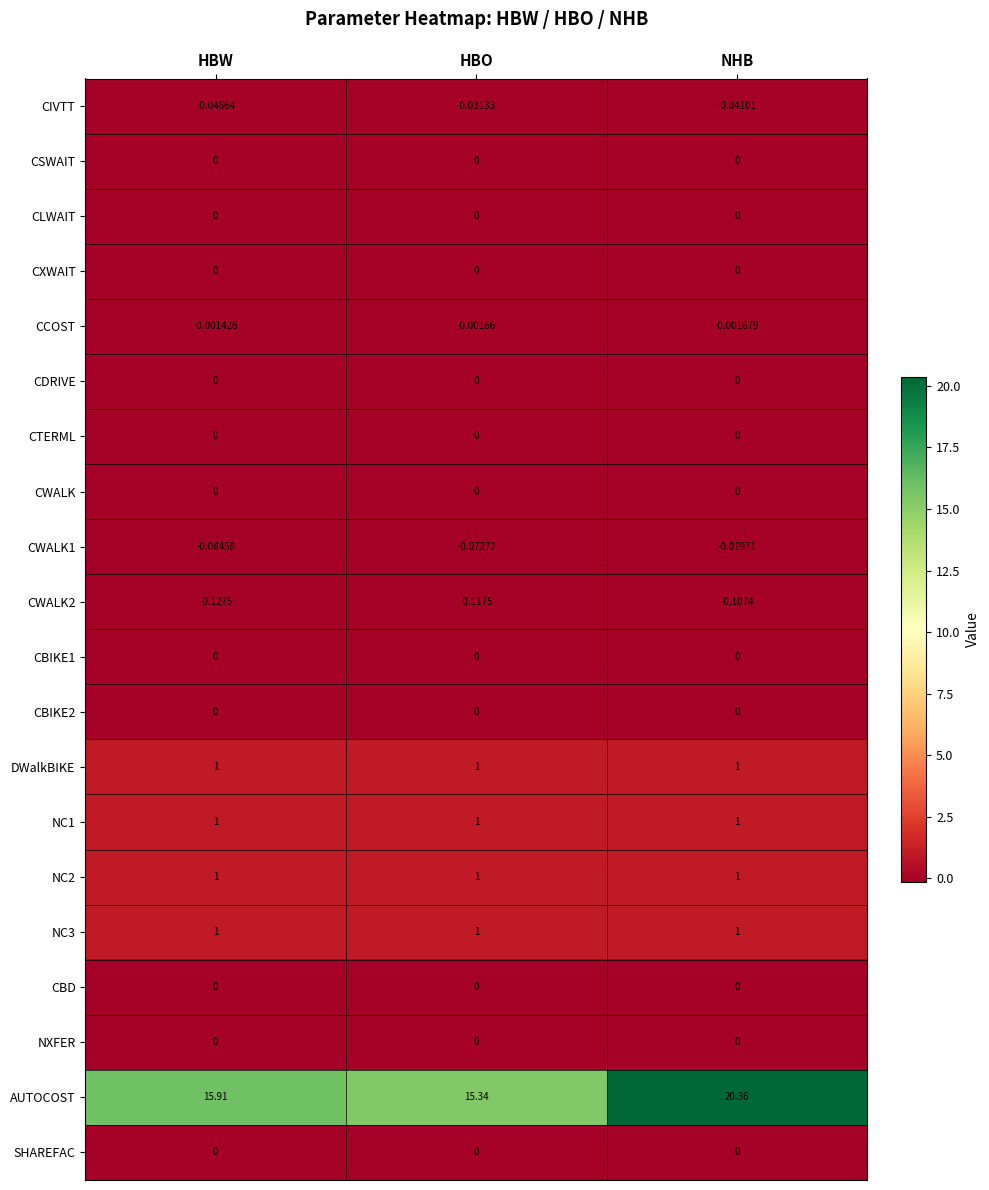

Which series has the largest range (max minus min)?

AUTOCOST